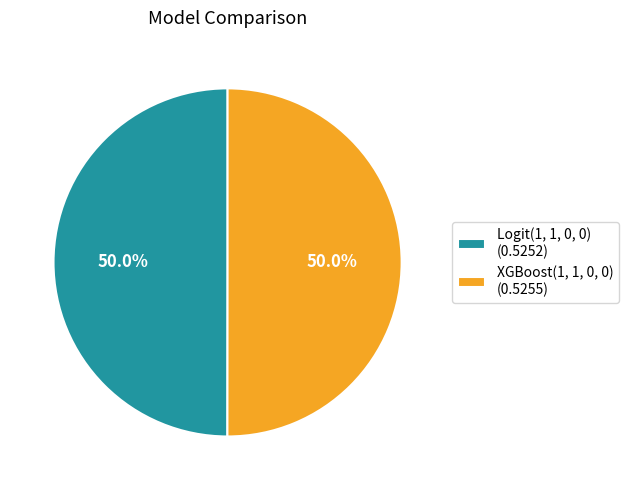

What percentage is the Logit(1, 1, 0, 0) slice, to the nearest percent?

50%